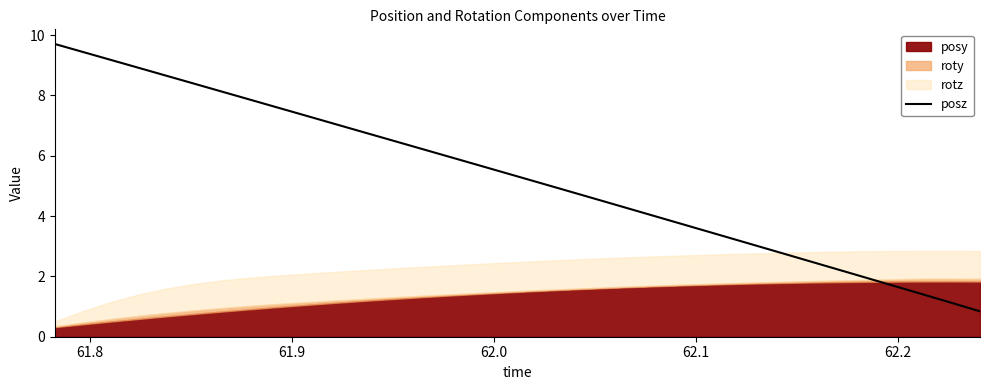

What is the highest value of the posz series?

9.7